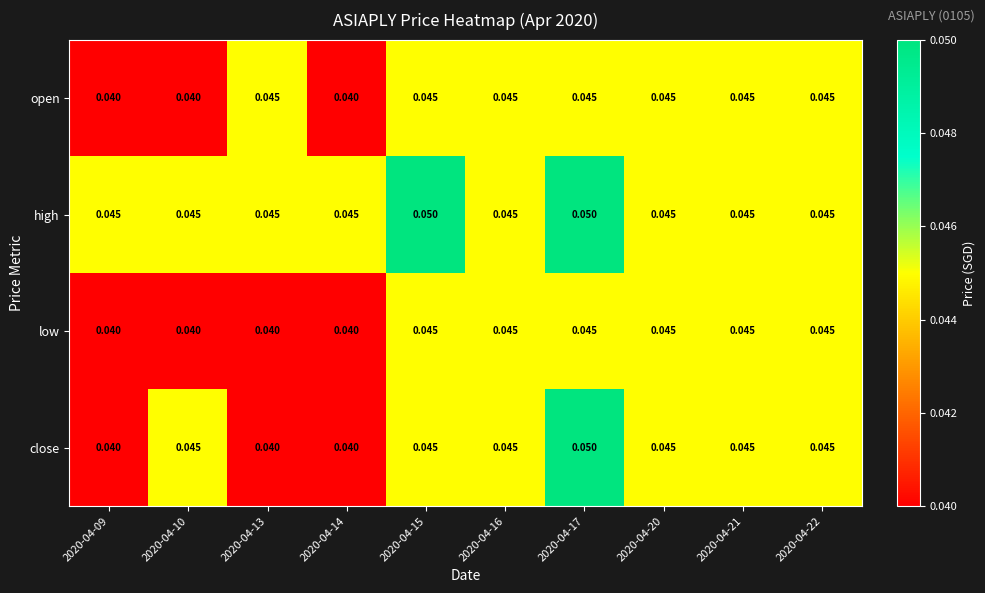

Which series has the largest total across all categories?

high